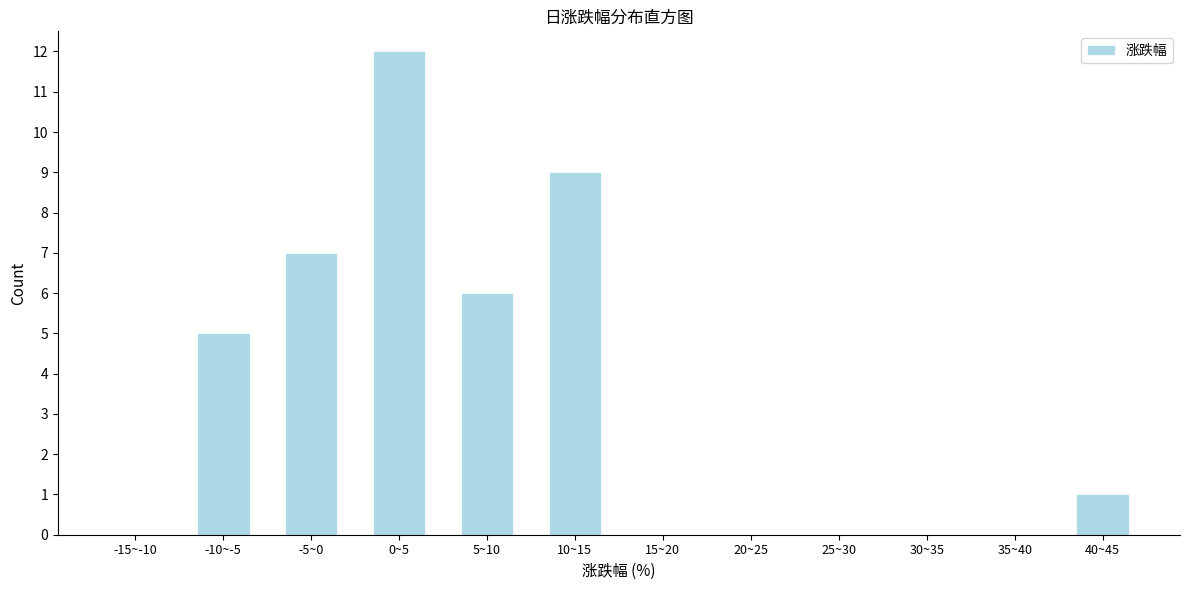

True or false: the data shows 6 at 5~10.

True